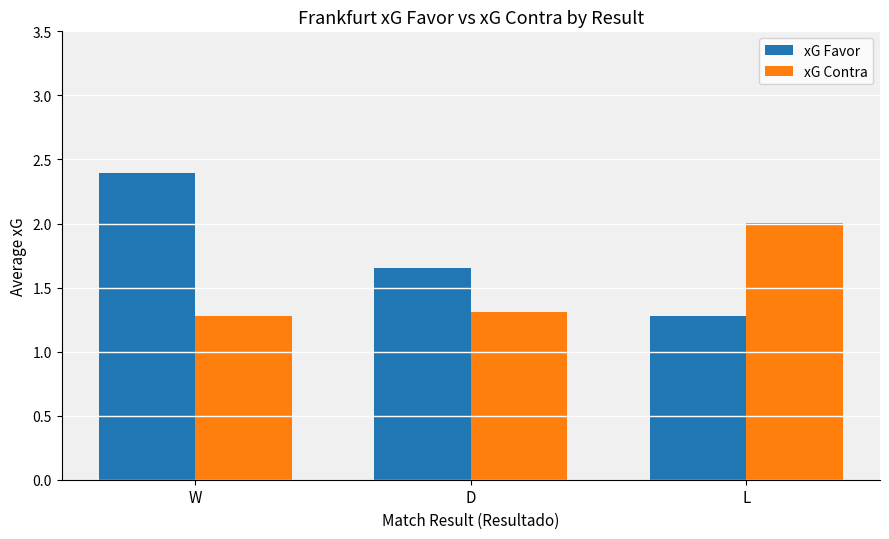

What is the maximum value shown in the chart?

2.4